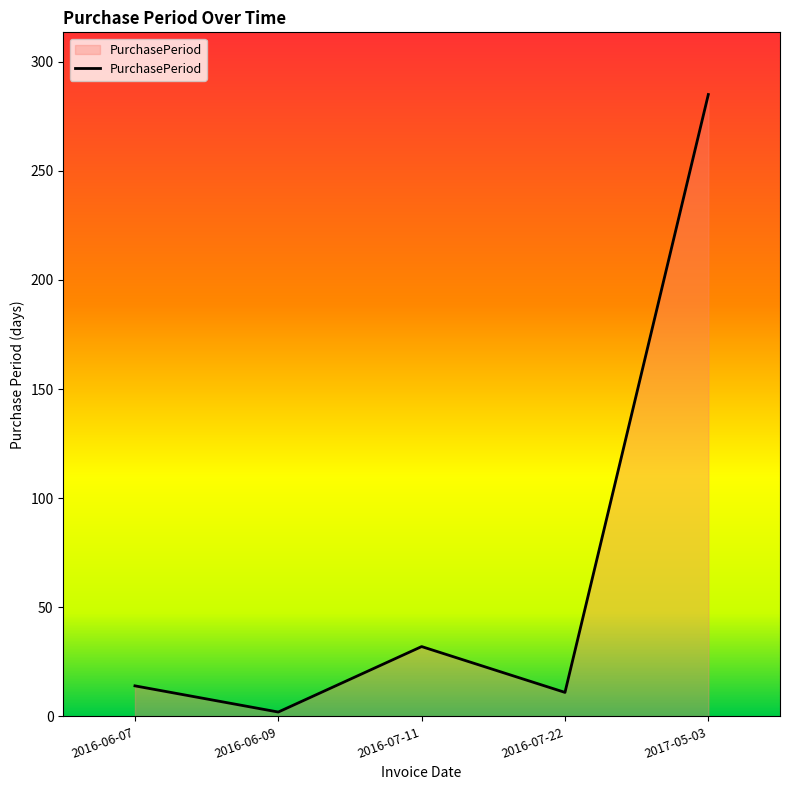

What is the sum of the values at 2016-06-09 and 2017-05-03?

287